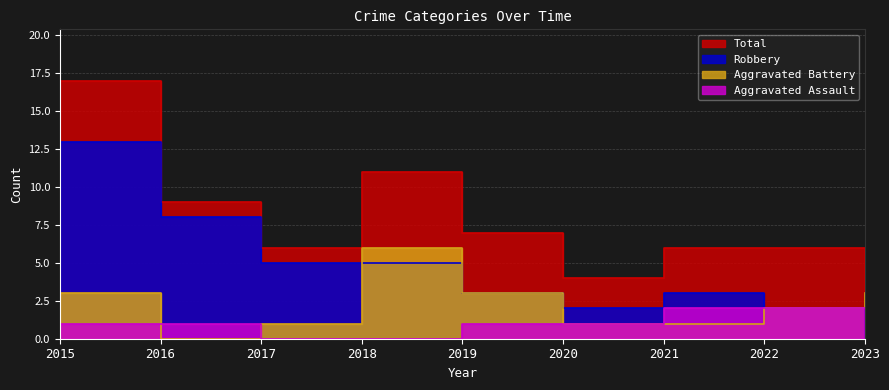

At how many categories does at least one series exceed 16?

1